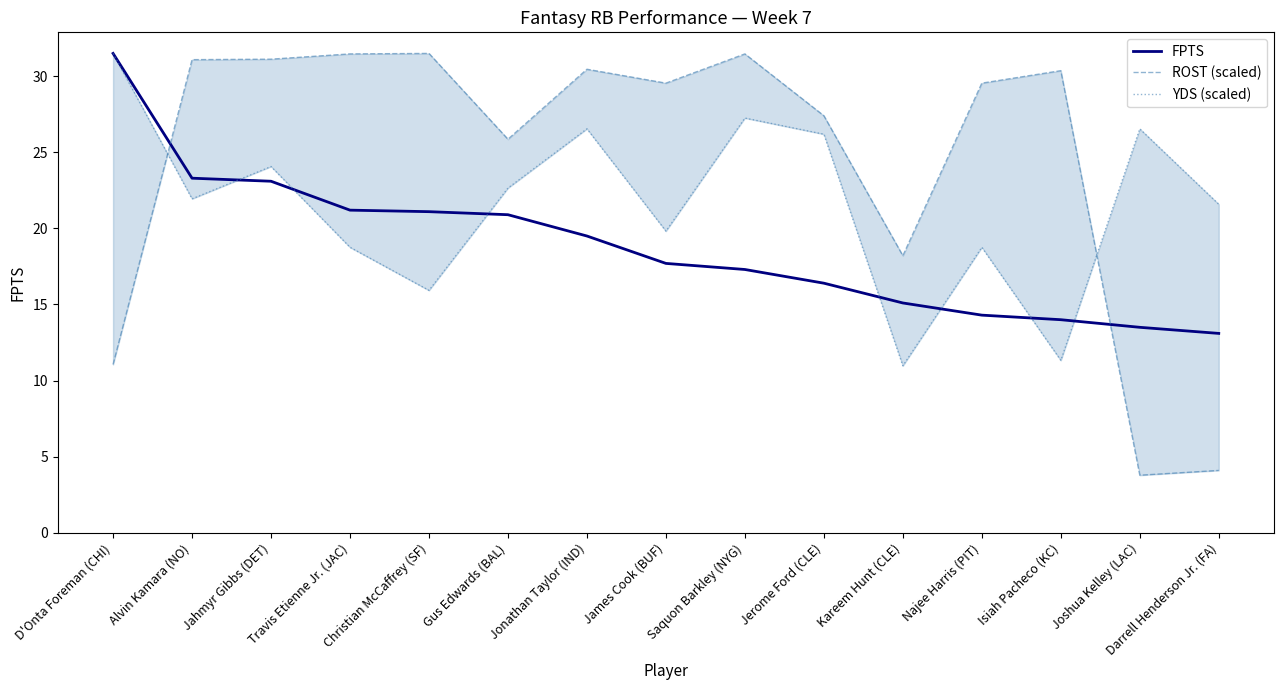

Between Christian McCaffrey (SF) and Kareem Hunt (CLE), which series saw the biggest shift?

ROST (scaled)